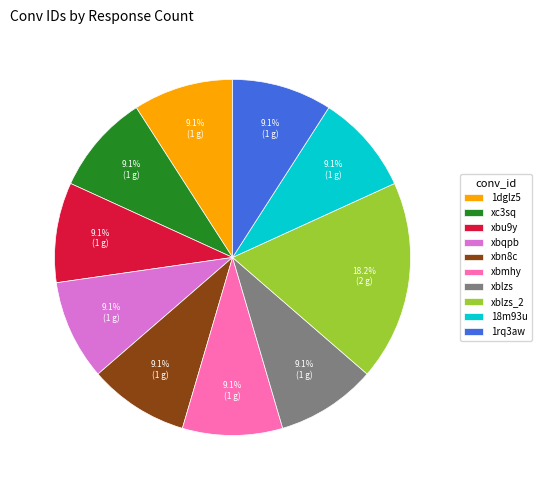

What is the ratio of the value at xbqpb to the value at xblzs?

1.0